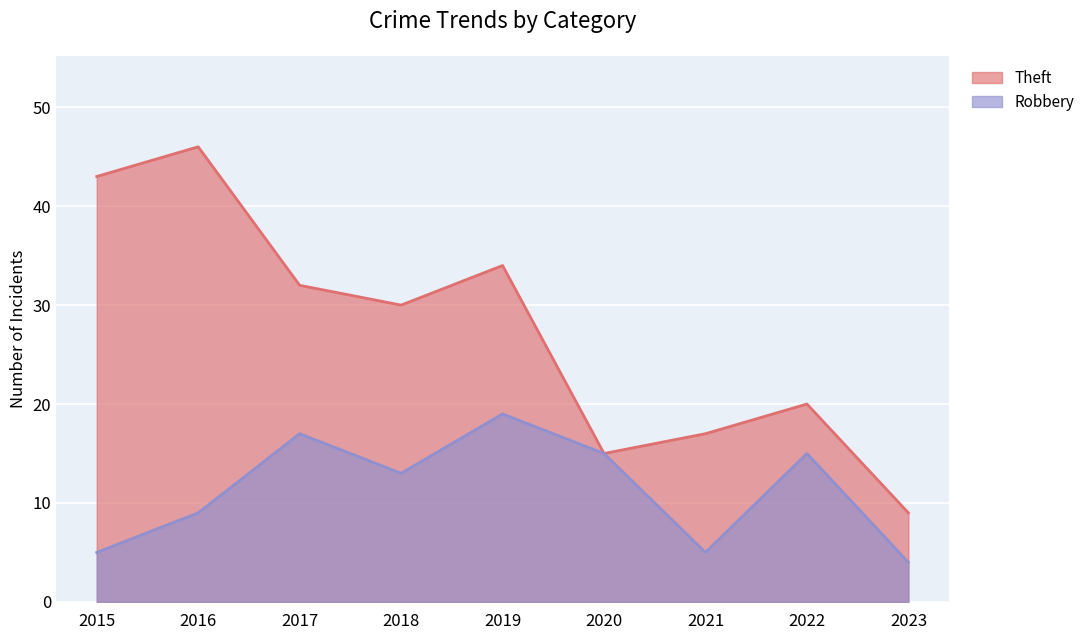

What is the difference between the highest and lowest values at 2023?

5